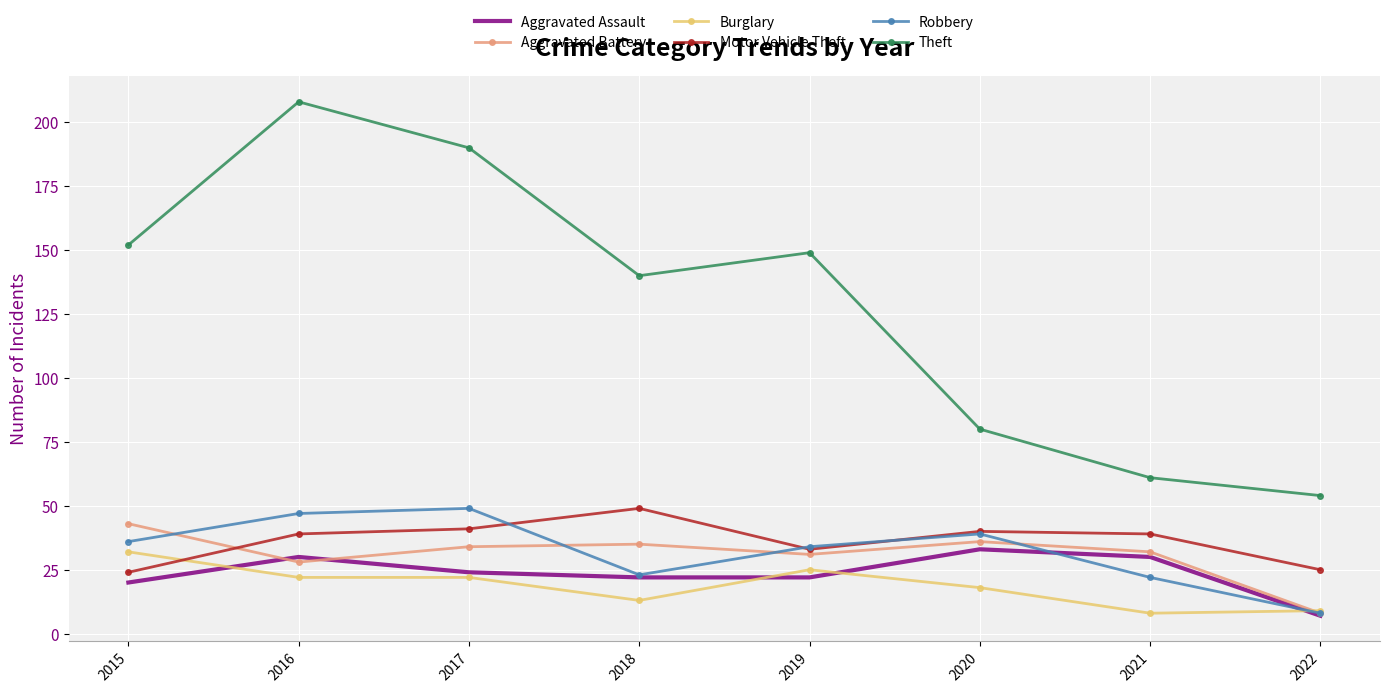

What is the total value across all series at 2022?

111